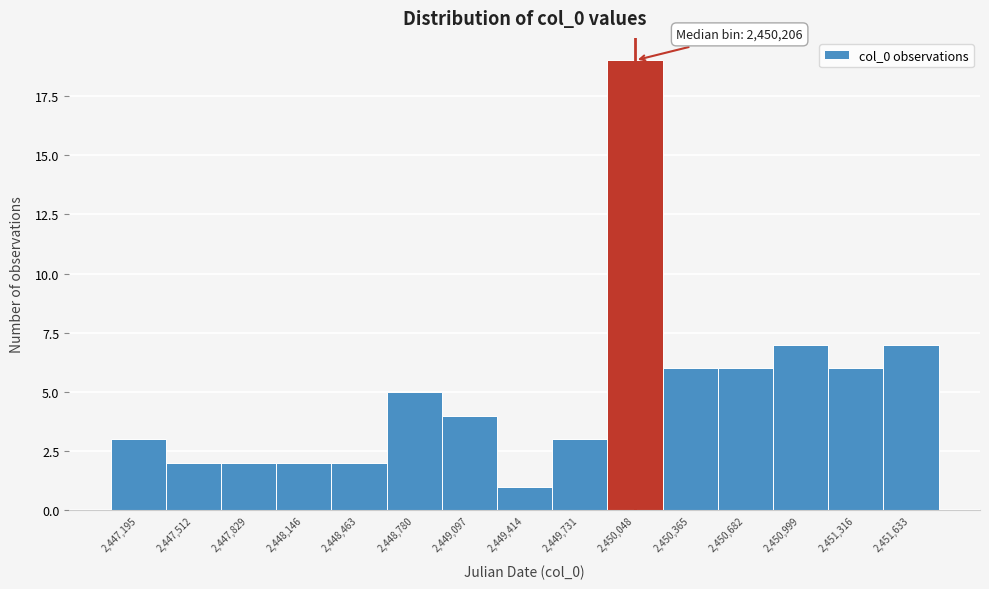

Reading right to left, list all the values displayed in this chart.

7	6	7	6	6	19	3	1	4	5	2	2	2	2	3